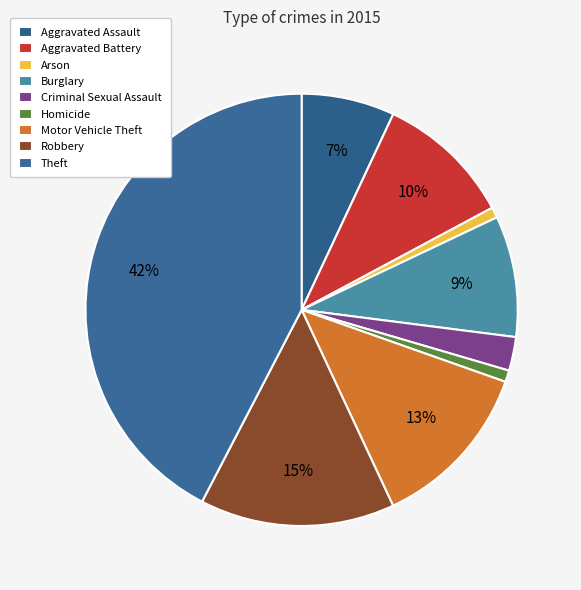

To the nearest percent, what is the average slice percentage?

11%